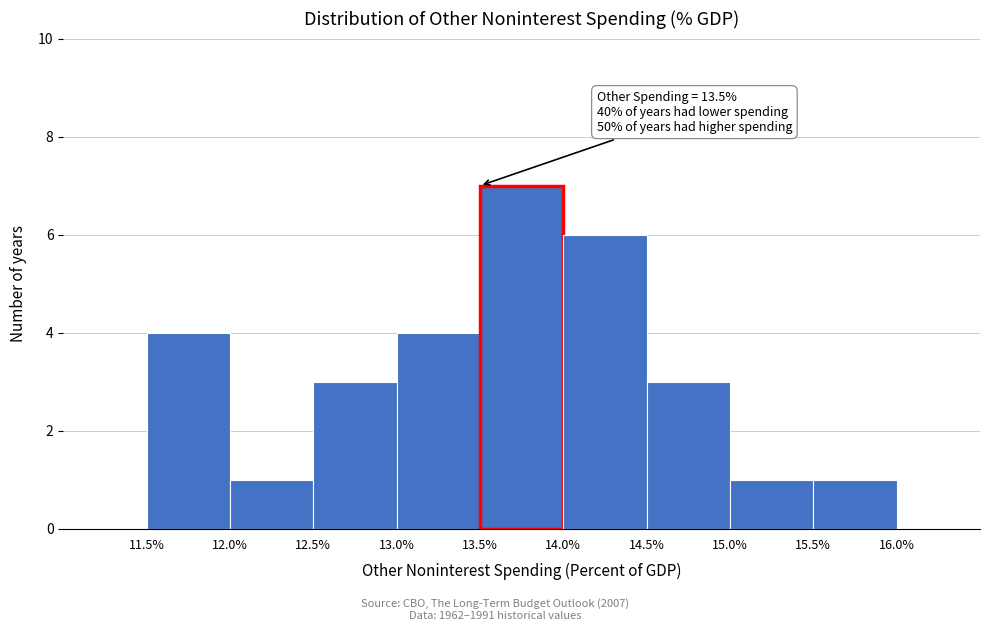

Which range on the x-axis has the tallest bar?

13.5% to 14.0%